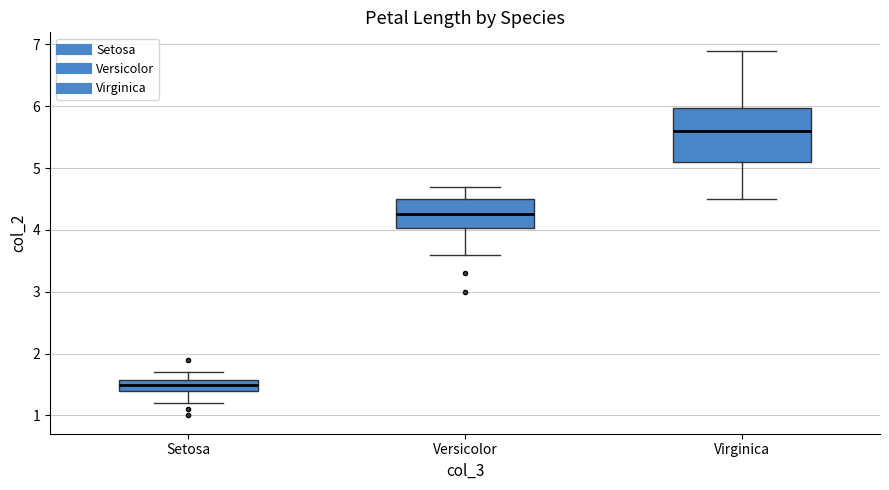

Reading left to right, read every box against the y-axis: the position of its median line, the range the box covers, and the ends of its whiskers. The values are not printed on the chart, so give them approximately, as read against the axis.

Setosa: median 1.5, box 1.4 to 1.6, whiskers 1.2 to 1.7
Versicolor: median 4.3, box 4.0 to 4.5, whiskers 3.6 to 4.7
Virginica: median 5.6, box 5.1 to 6.0, whiskers 4.5 to 6.9